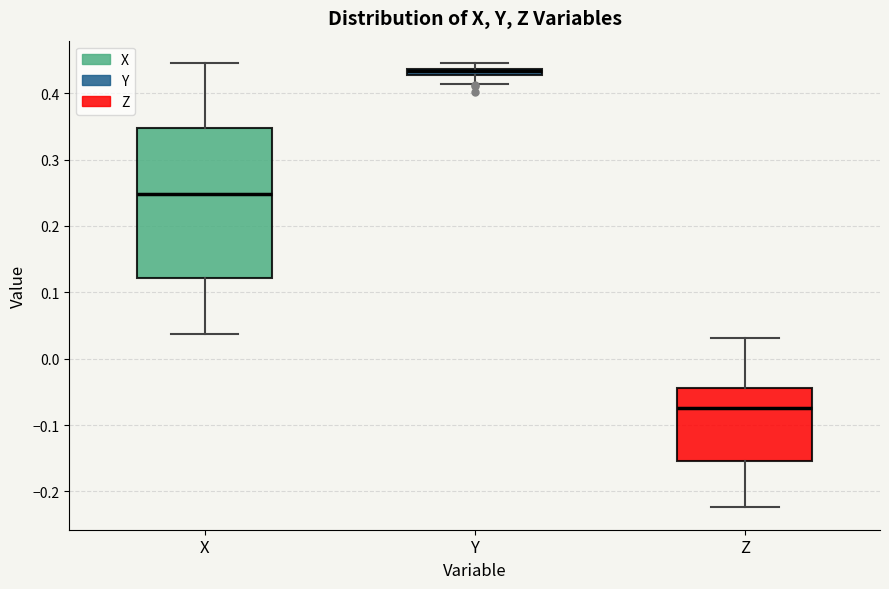

Which box has the highest median line?

Y